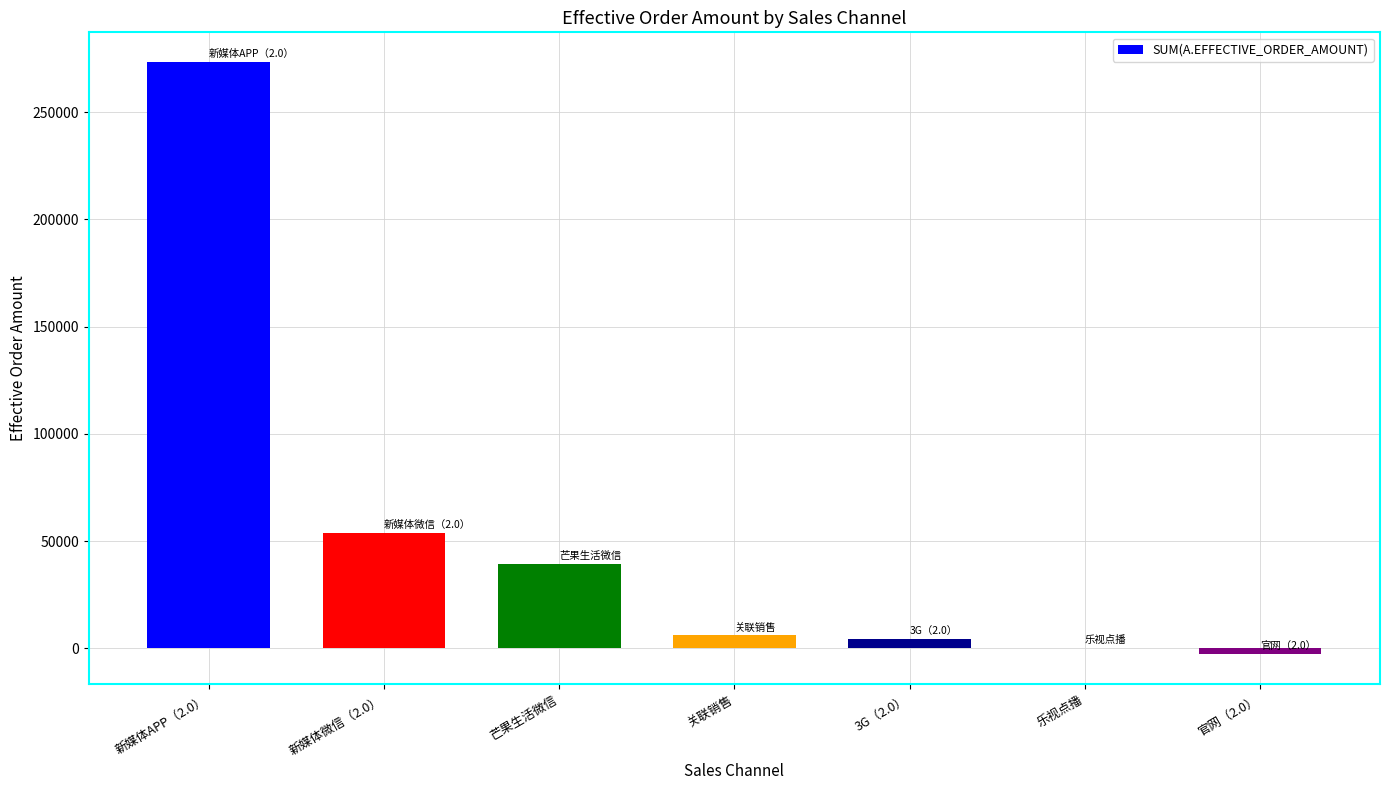

Are the bars horizontal?

No